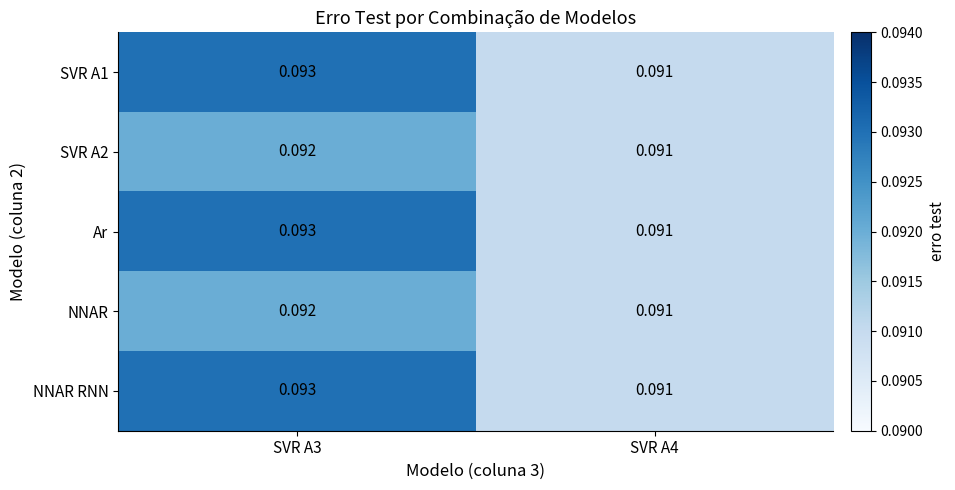

Which category has the lowest value across all series?

SVR A4